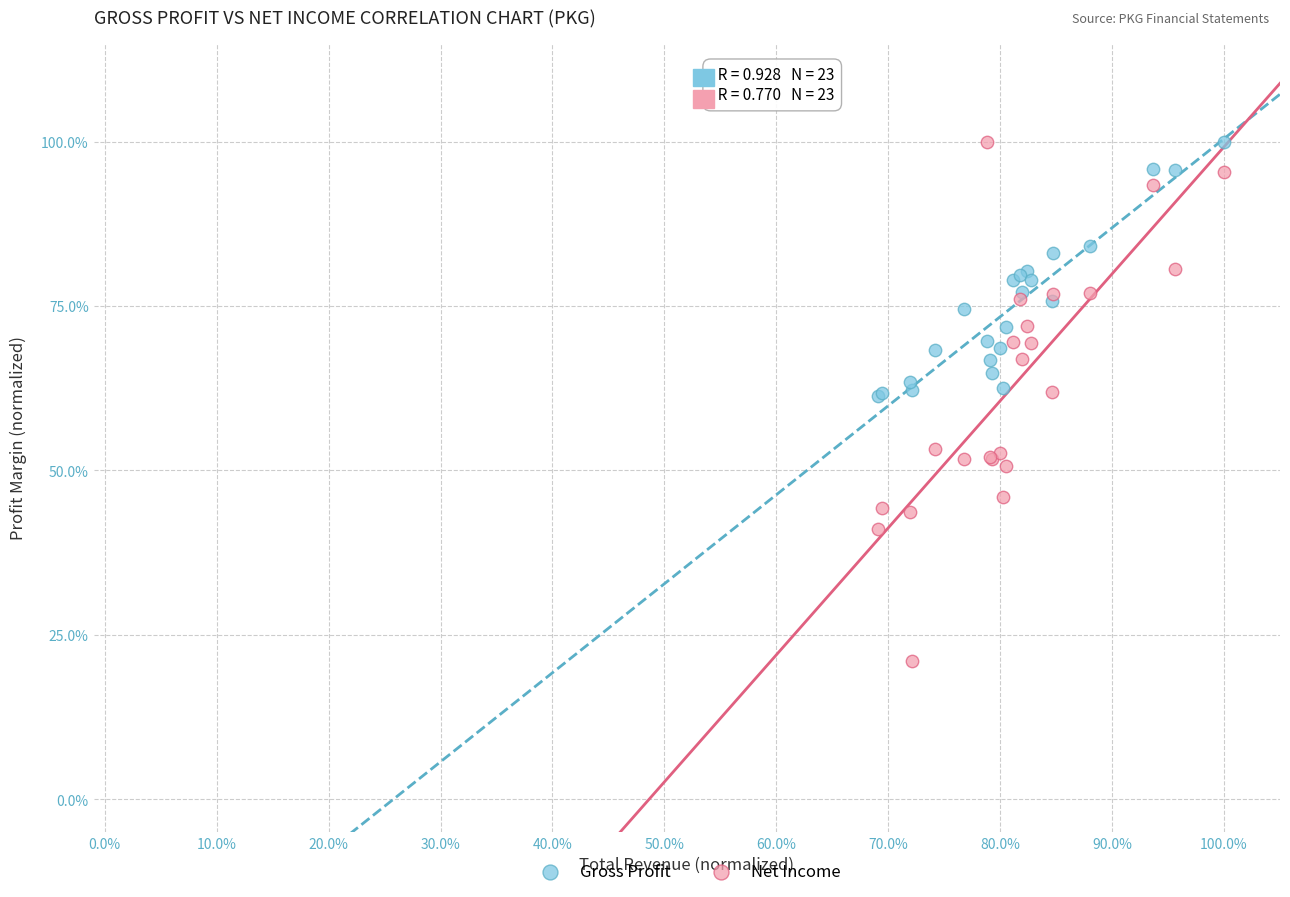

What are all the series names shown in the legend?

Gross Profit, Net Income